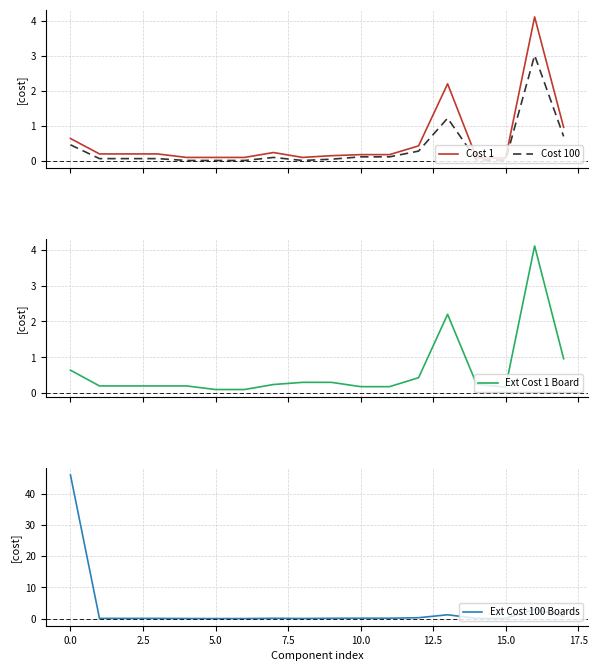

What is the value of the Cost 1 point at the 11th from the left?

0.2